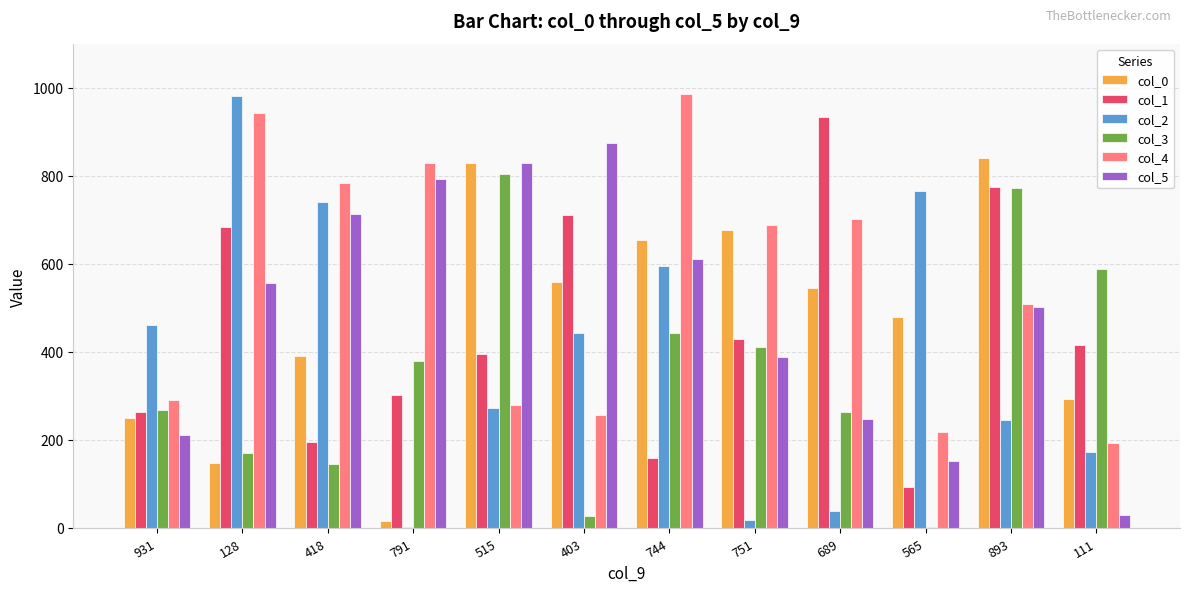

True or false: col_3 has a value of 433 at 931.

False